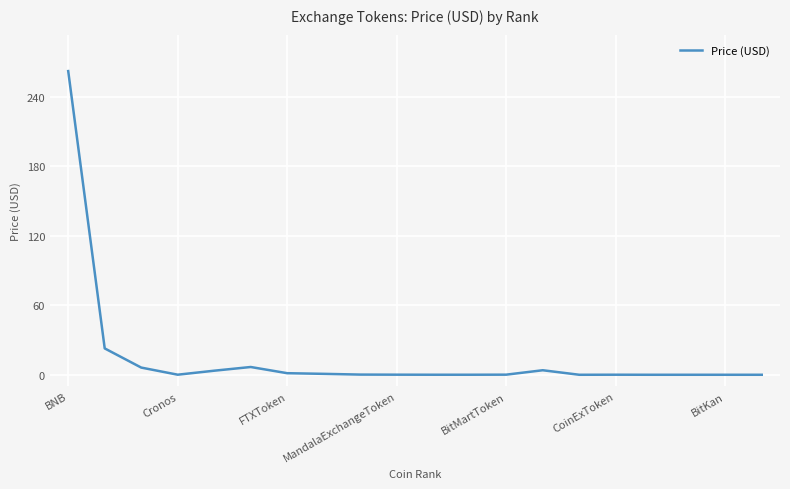

What is the maximum value shown in the chart?

262.1